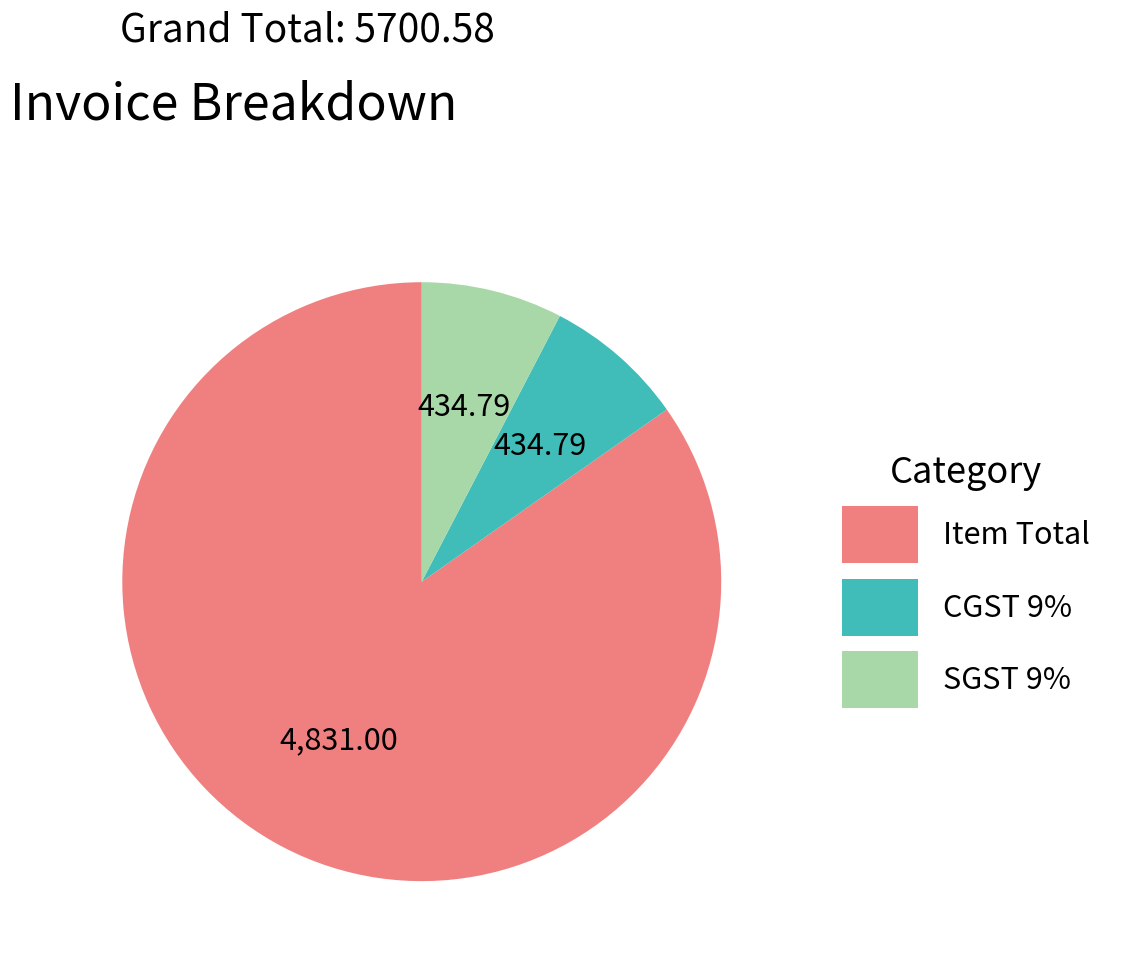

Which category has the biggest portion of the pie?

Item Total